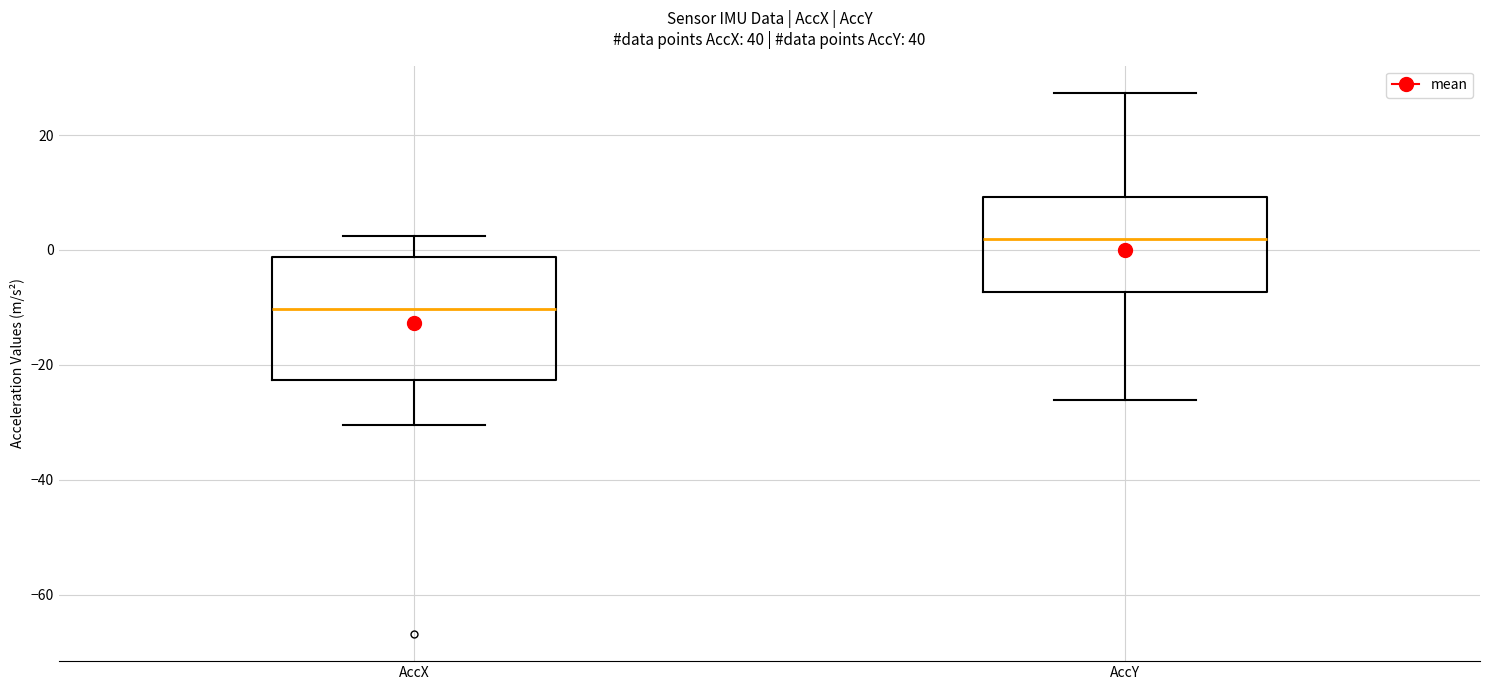

Which box has the highest median line?

AccY